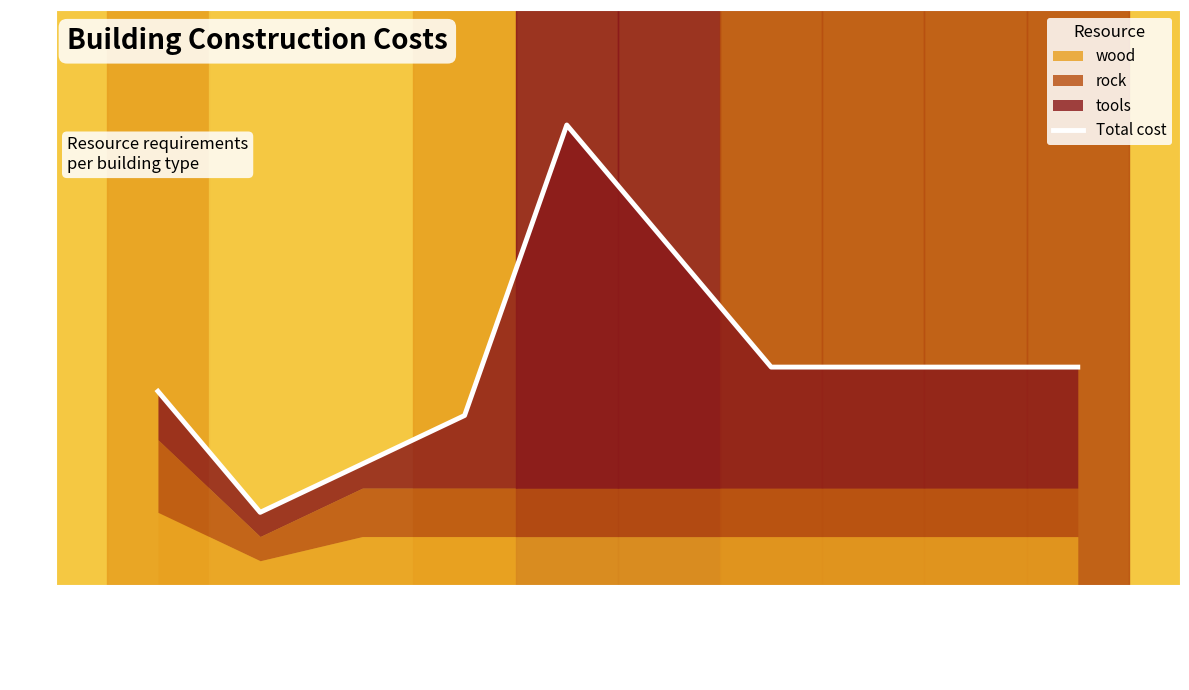

Rank the categories by value from lowest to highest.

water cleaner, farmacy, workshop, well, farm, hunter camp, lumber camp, quarry, watch tower, radio station